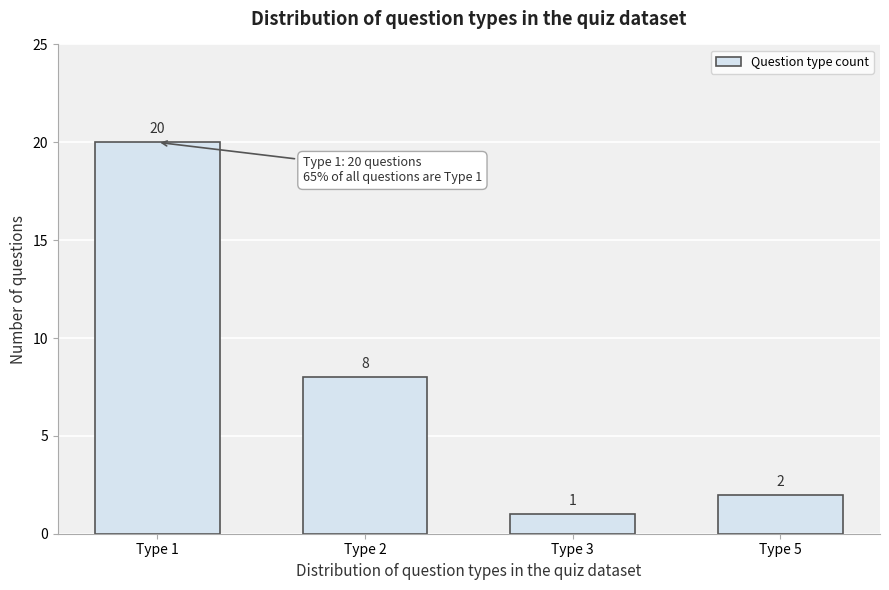

Reading left to right, transcribe all the data shown in this chart.

20	8	1	2